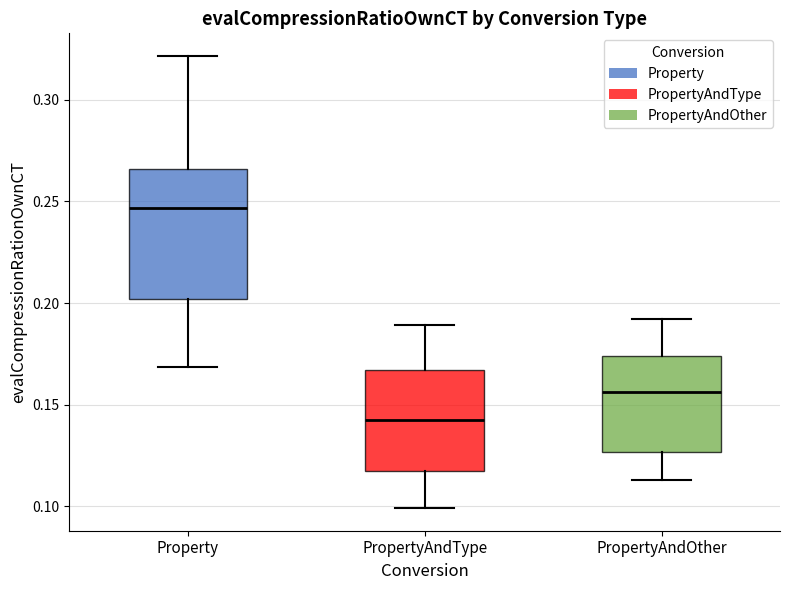

Comparing the boxes themselves (not the whiskers), which one is the tallest?

Property